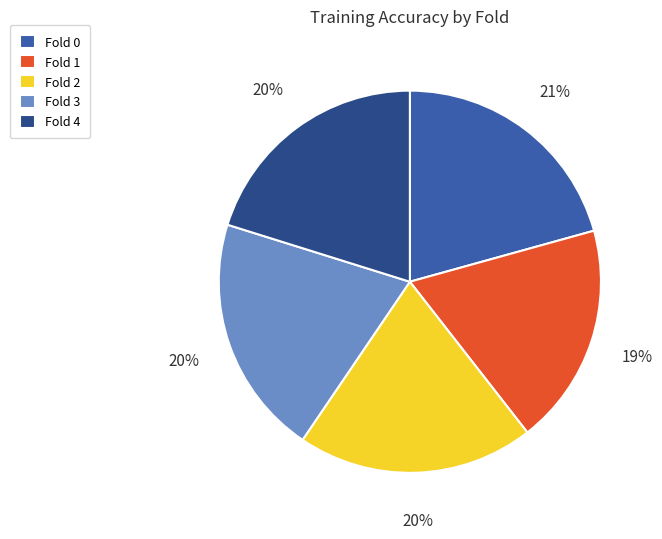

True or false: Fold 4 accounts for 29% of the total.

False